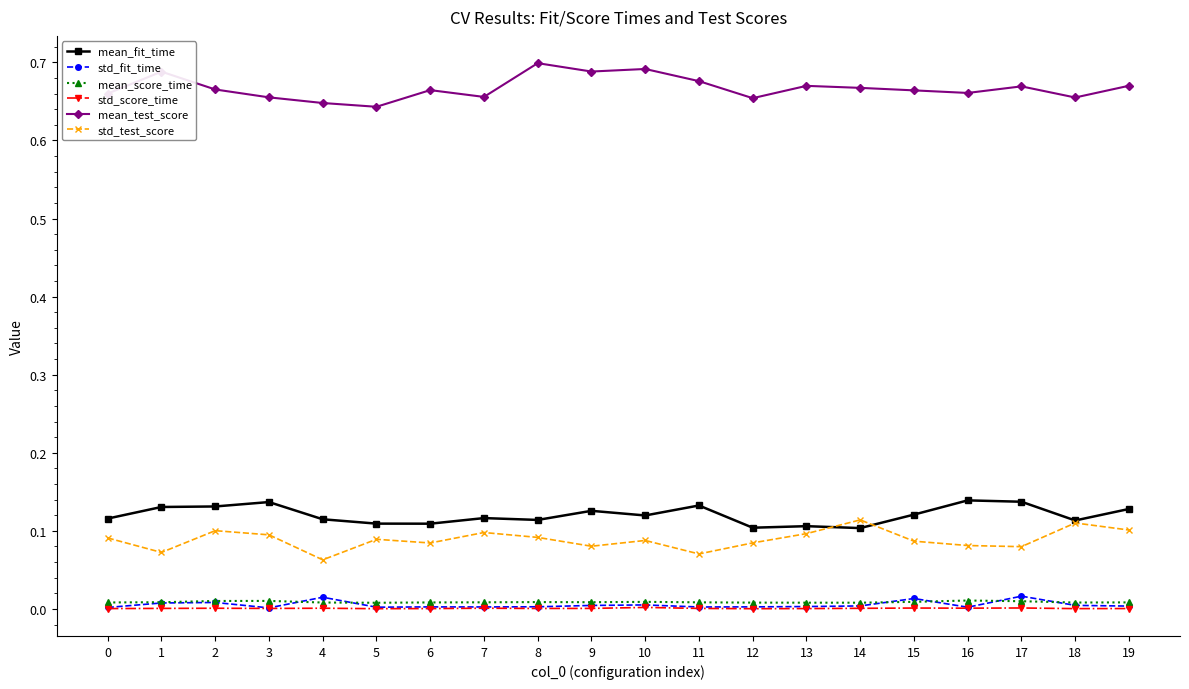

True or false: std_score_time and mean_test_score cross at least once.

False